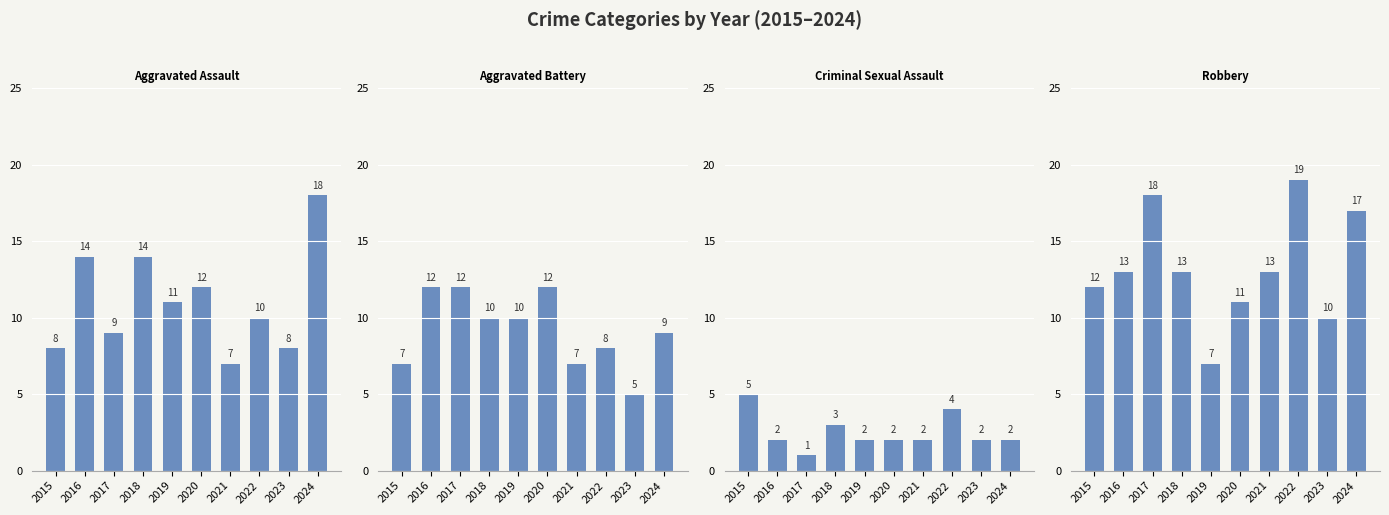

Which series has the largest total across all categories?

Robbery